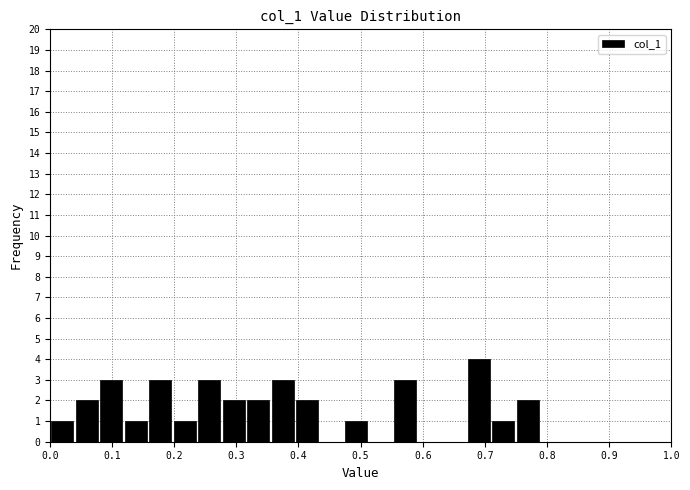

Read against the x-axis, roughly where is the centre of the tallest bar?

0.69